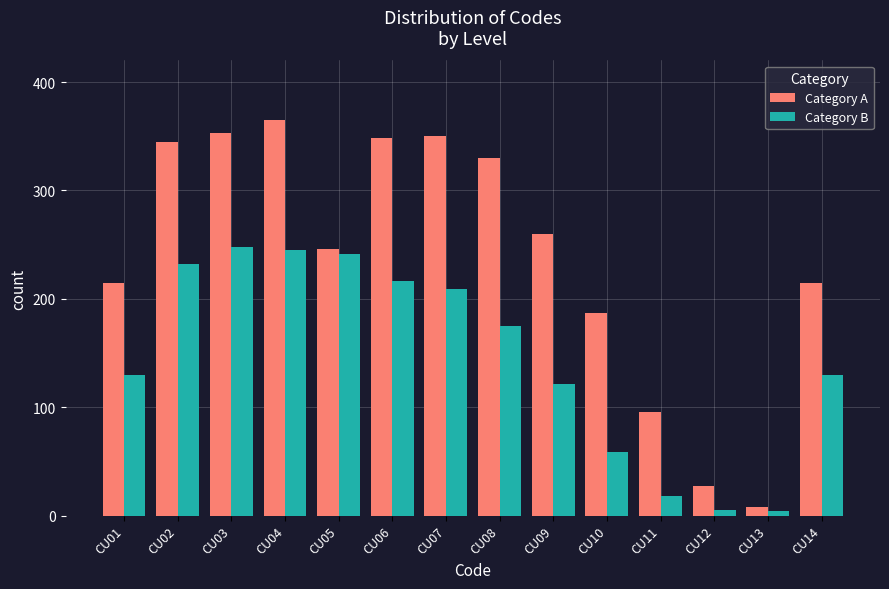

Which series has the largest range (max minus min)?

Category A